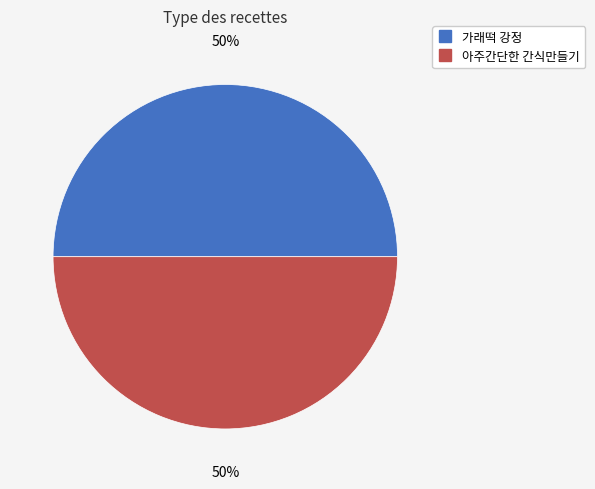

How many slices are in this pie chart?

2